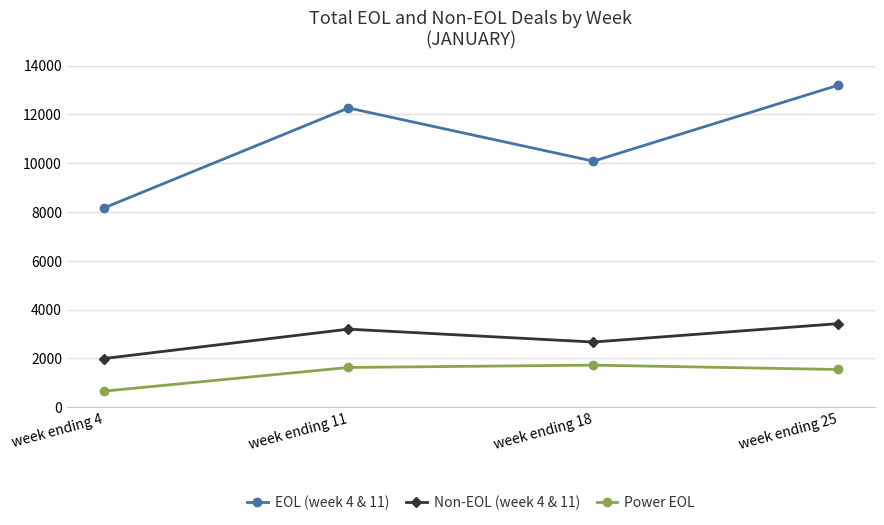

List the labels in order of EOL (week 4 & 11) value, smallest first.

week ending 4, week ending 18, week ending 11, week ending 25